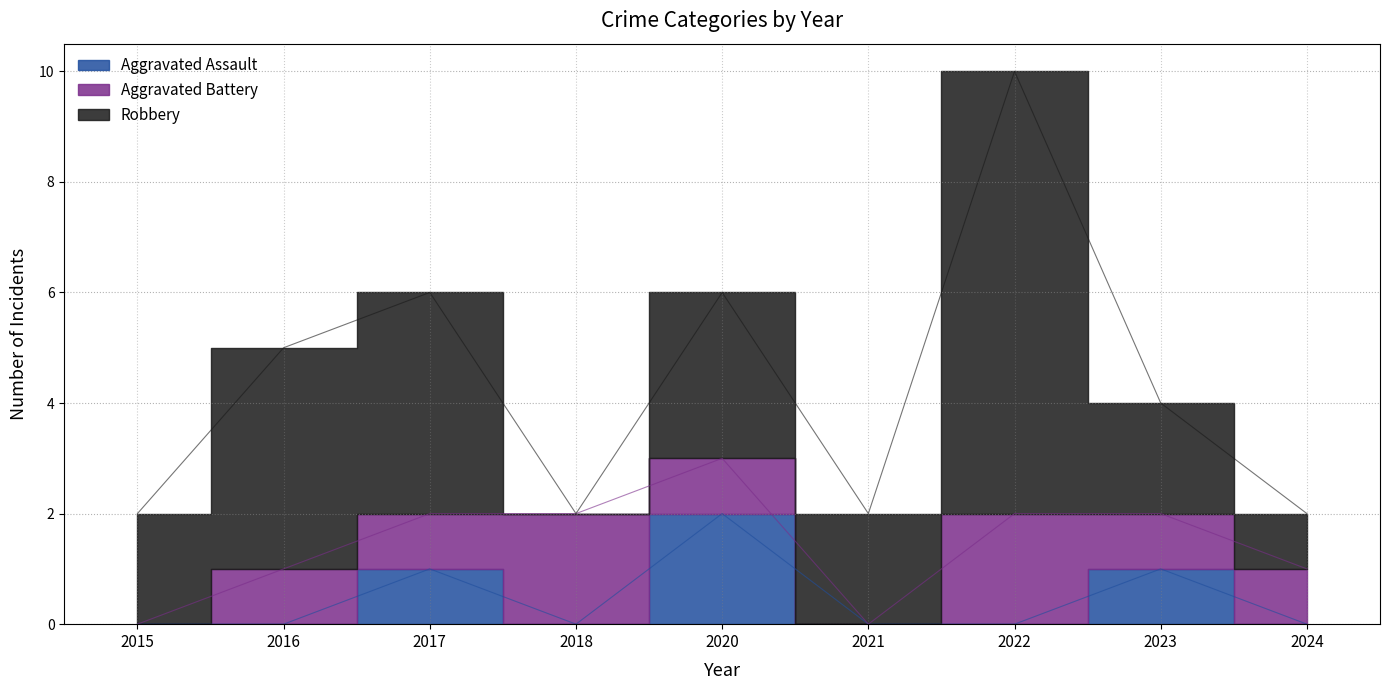

Is it true that Aggravated Assault equals 0 at 2021?

True